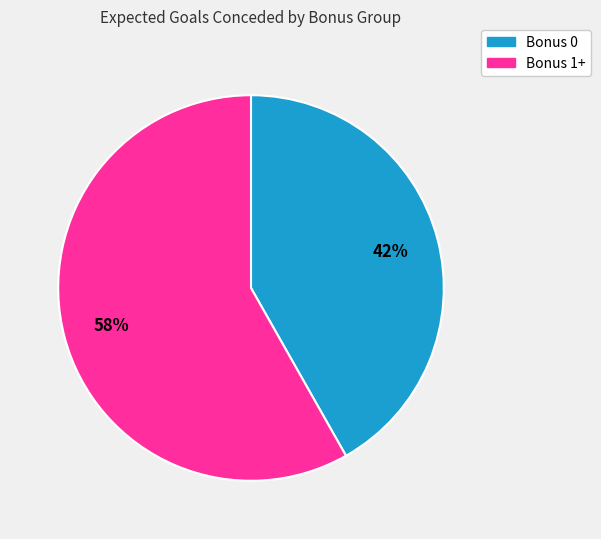

Is there any slice that represents more than half of the pie?

Yes